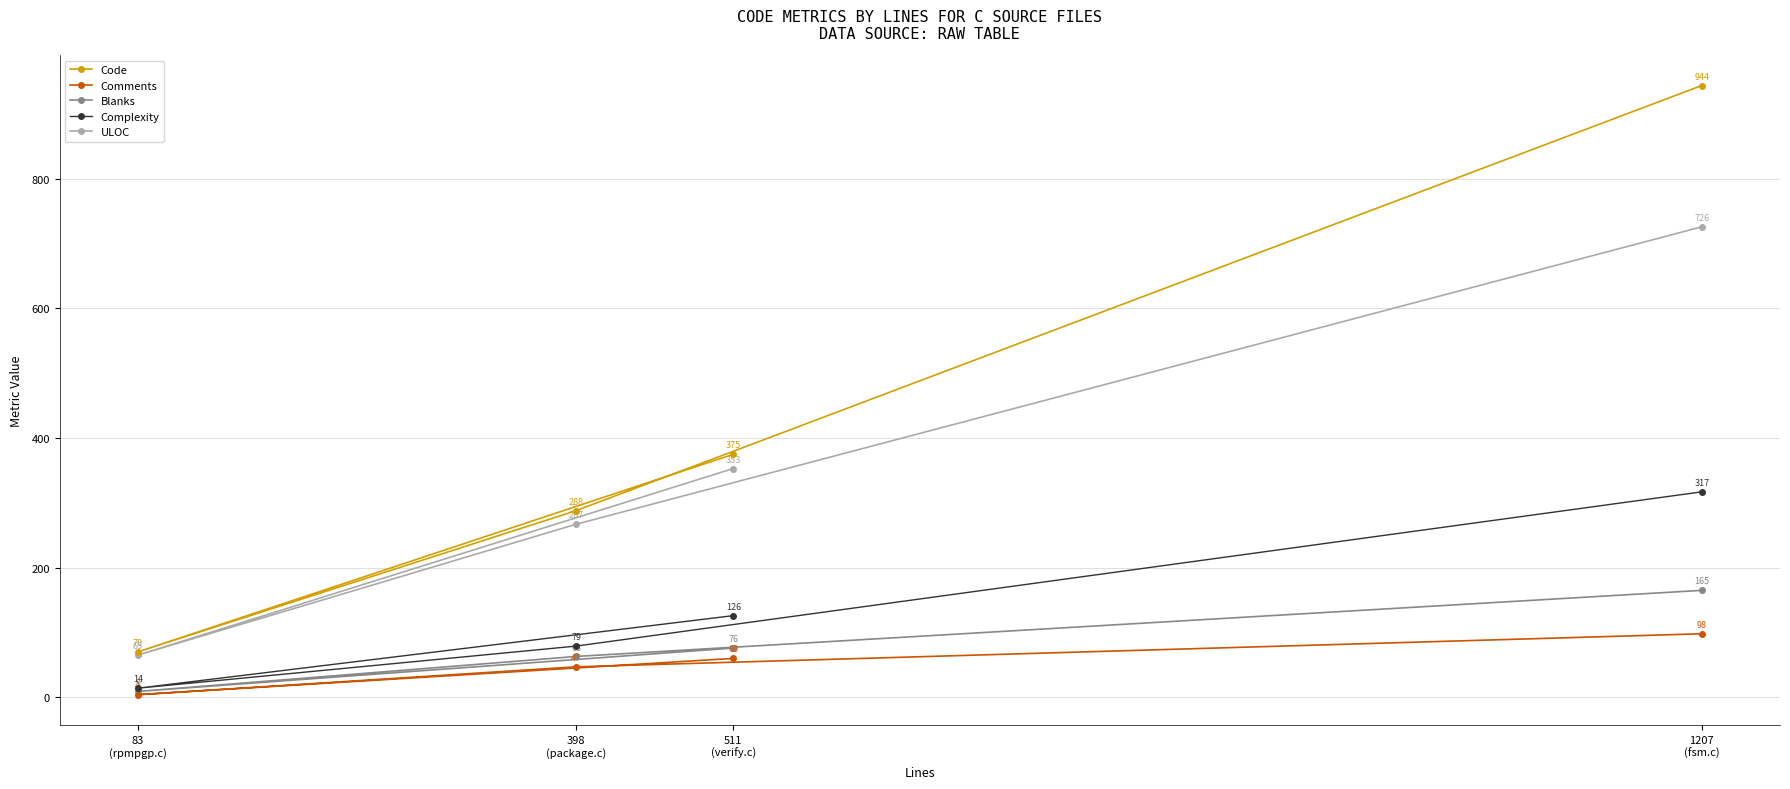

True or false: Blanks has more than 2 interior local peaks.

False